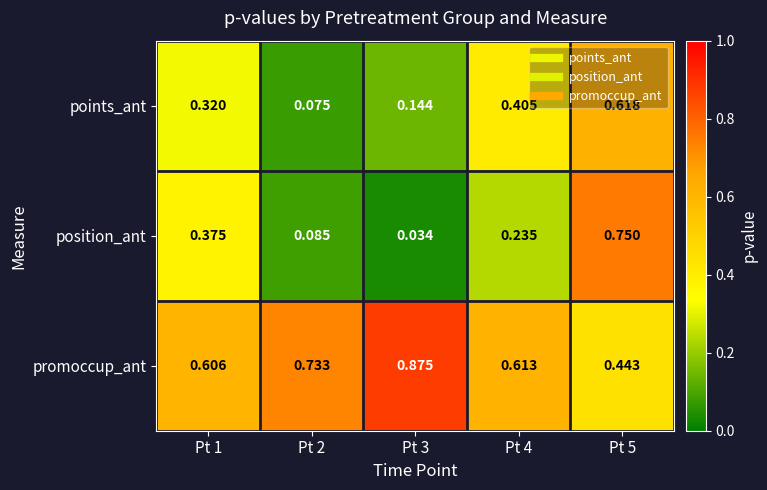

Which series has the widest spread of values?

position_ant